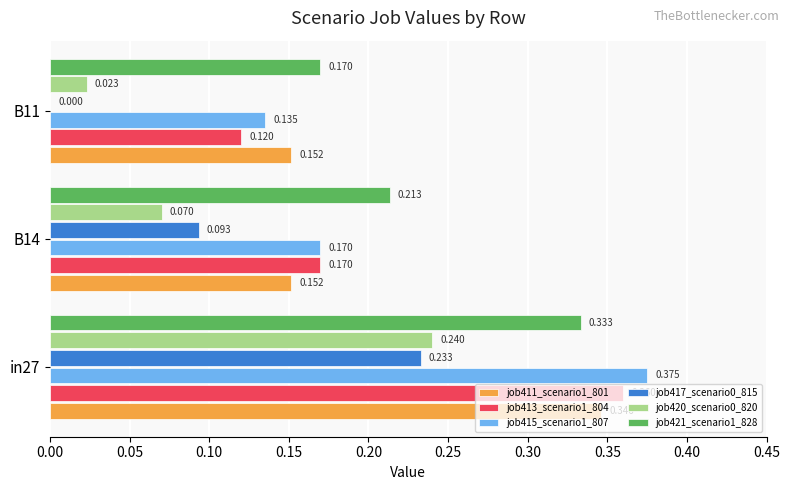

Is the value of job415_scenario1_807 at B14 greater than the value of job411_scenario1_801 at B11?

Yes